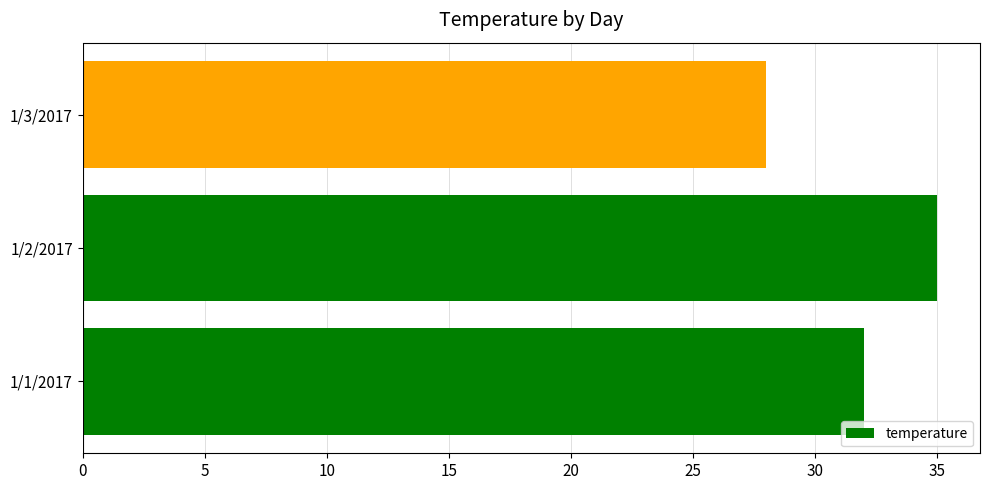

List the labels in order of value, largest first.

1/2/2017, 1/1/2017, 1/3/2017